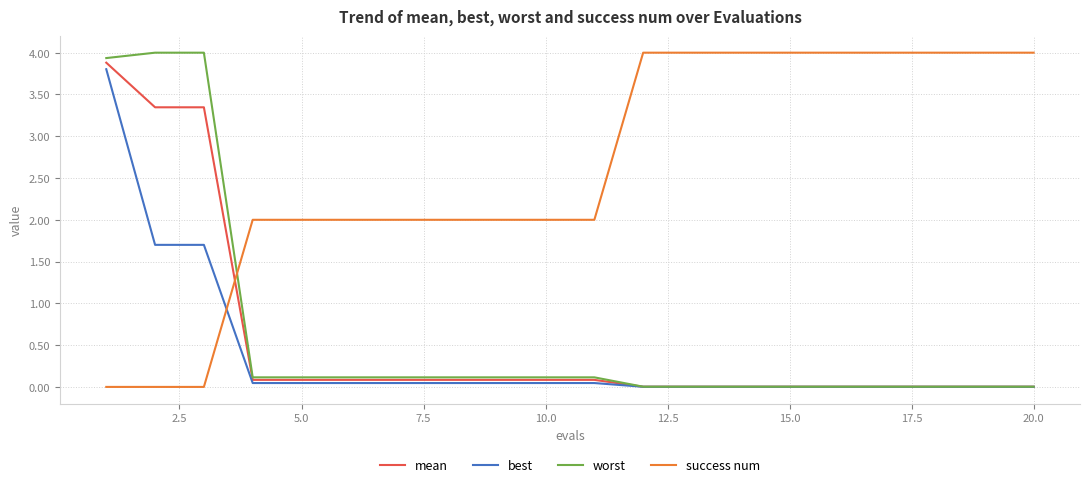

What are all the series names shown in the legend?

mean, best, worst, success num